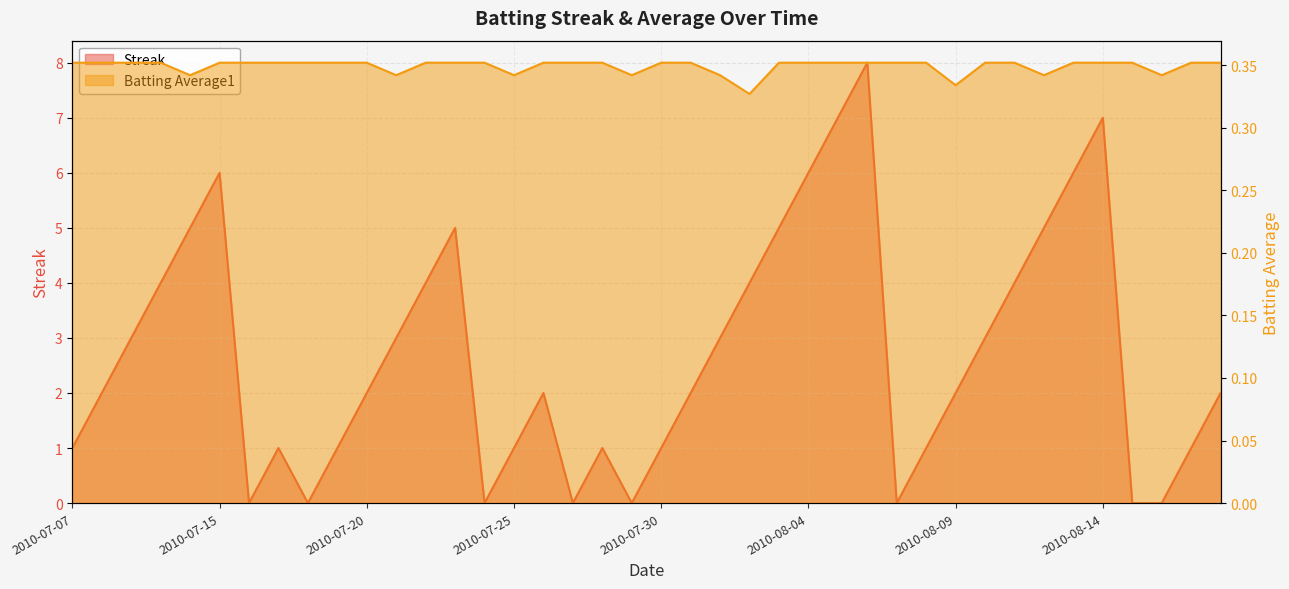

Where is Streak nearest to the value 4?

2010-07-10